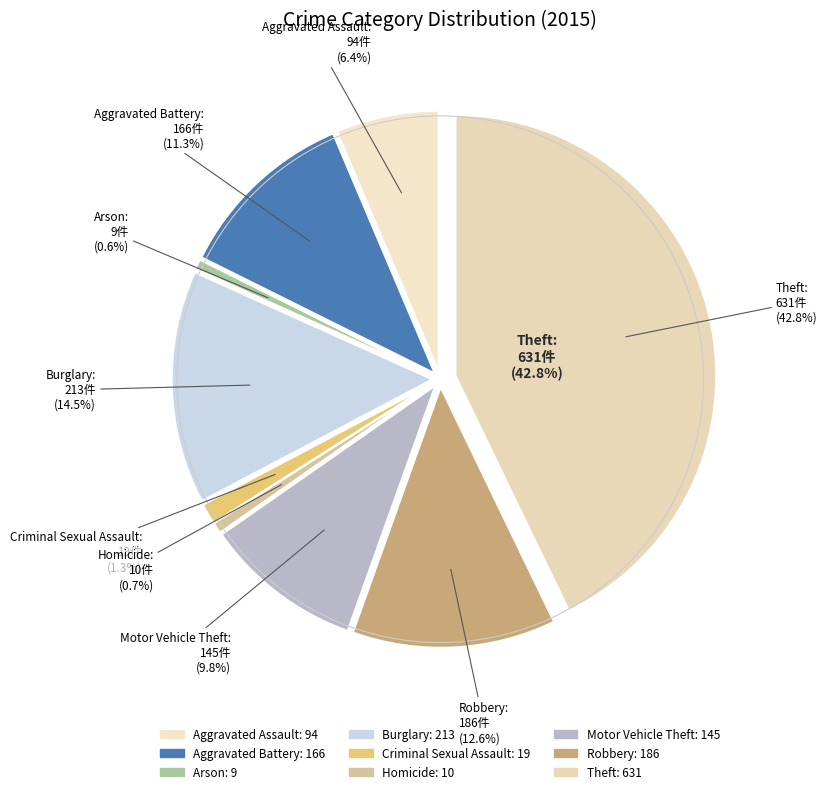

The Criminal Sexual Assault slice represents 1% of the pie. True or false?

True